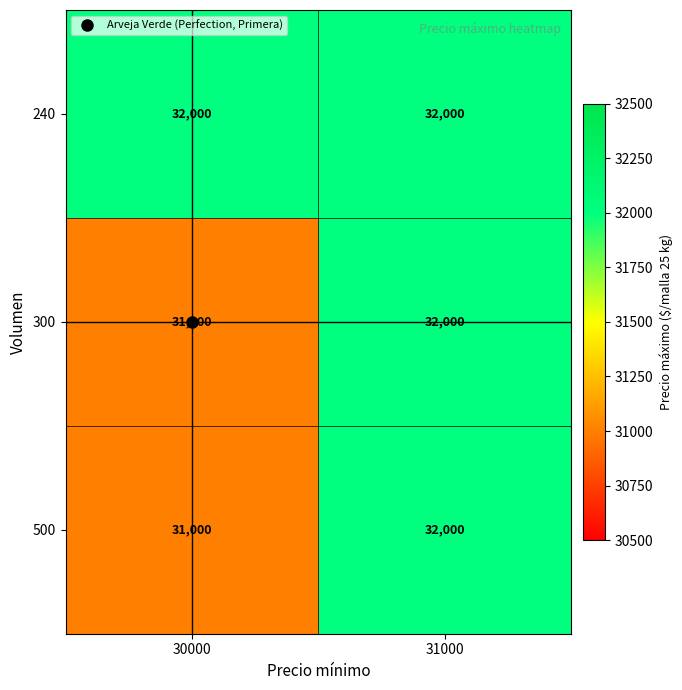

What is the difference between the maximum and minimum values in the 500 series?

1000